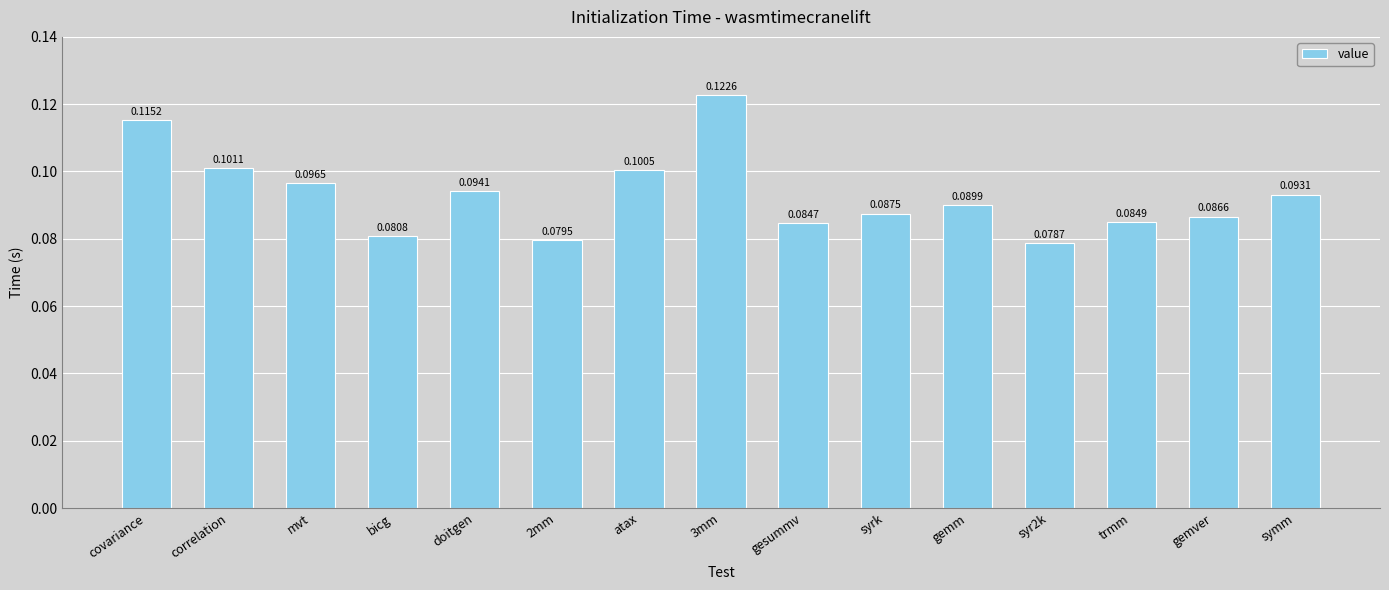

List the labels in order of value, largest first.

3mm, covariance, correlation, atax, mvt, doitgen, symm, gemm, syrk, gemver, trmm, gesummv, bicg, 2mm, syr2k